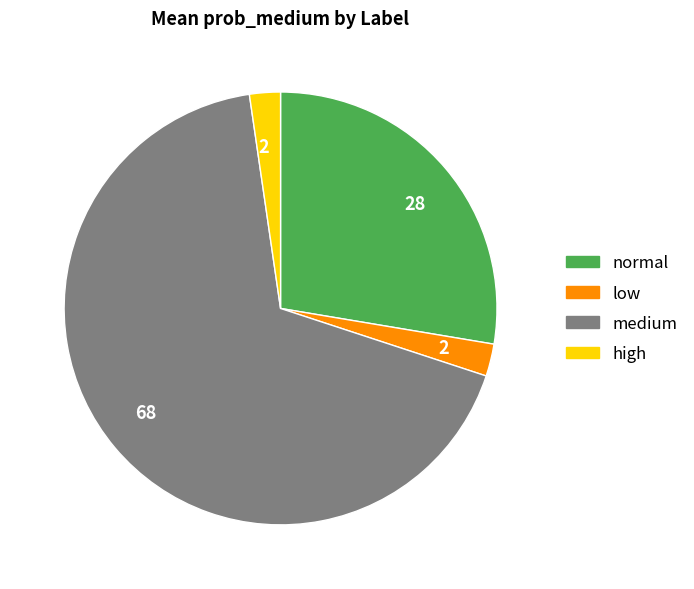

Is there any slice that represents more than half of the pie?

Yes